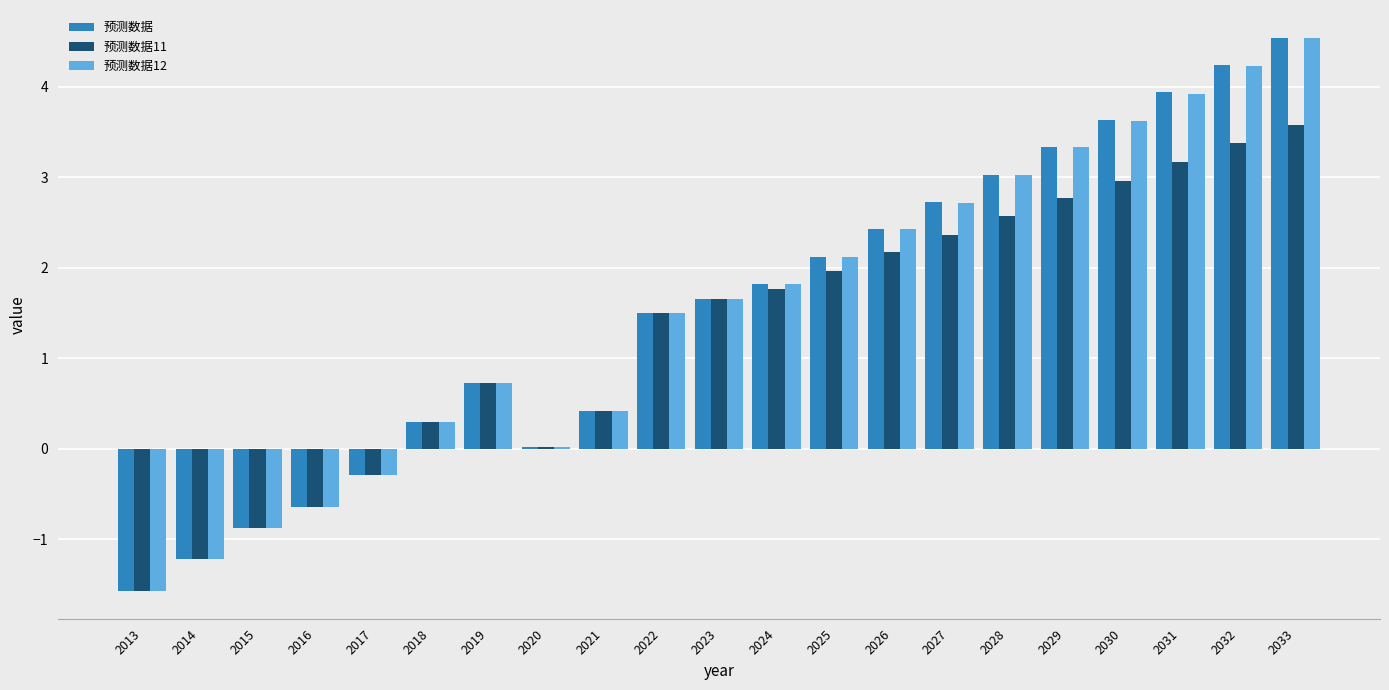

Where is 预测数据 nearest to the value 1?

2019